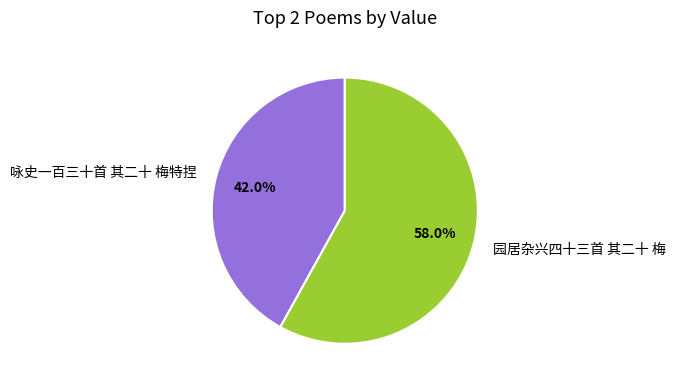

Which slice represents more than half of the pie?

园居杂兴四十三首 其二十 梅